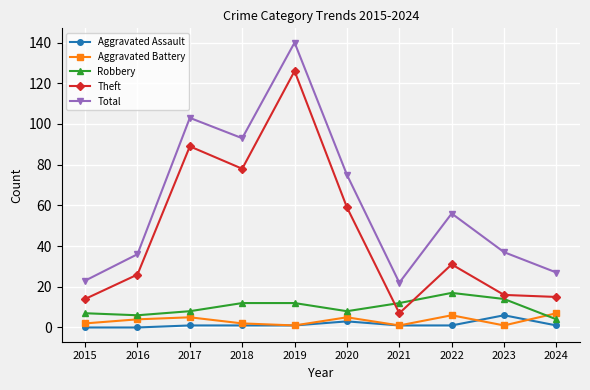

At which category does Total reach its first local peak?

2017